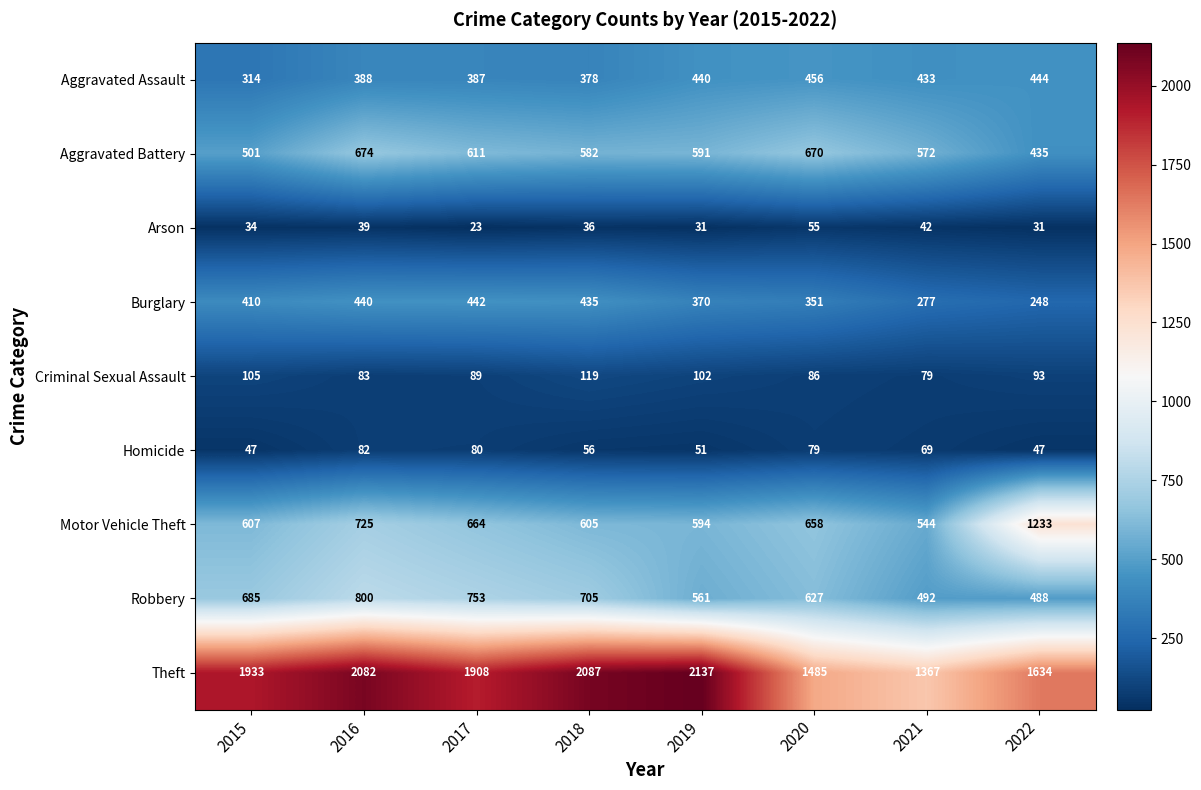

What is the spread (max minus min) of values at 2017?

1885